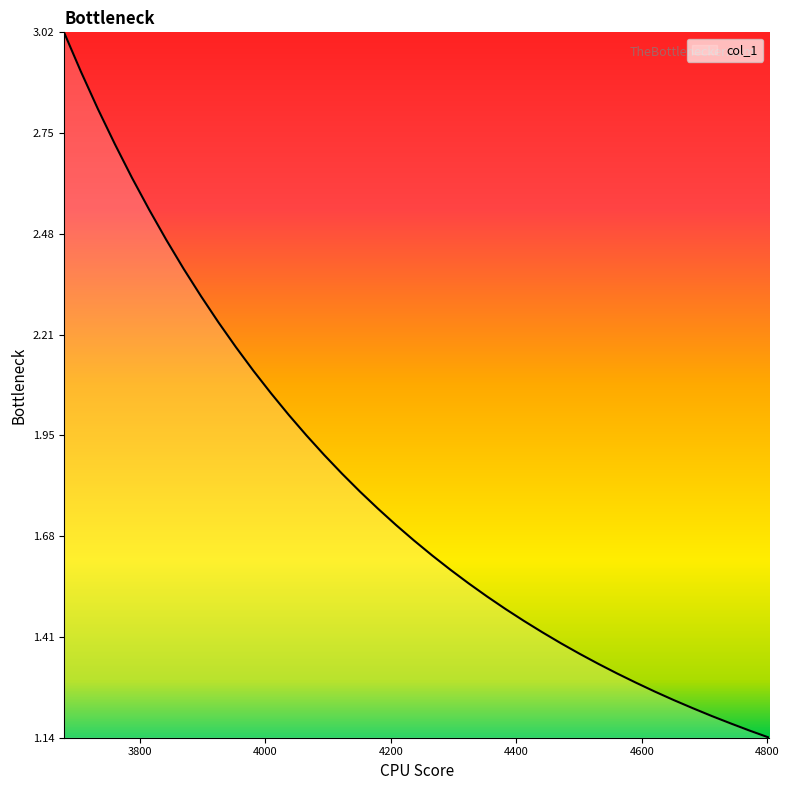

What is the maximum value shown in the chart?

3.0